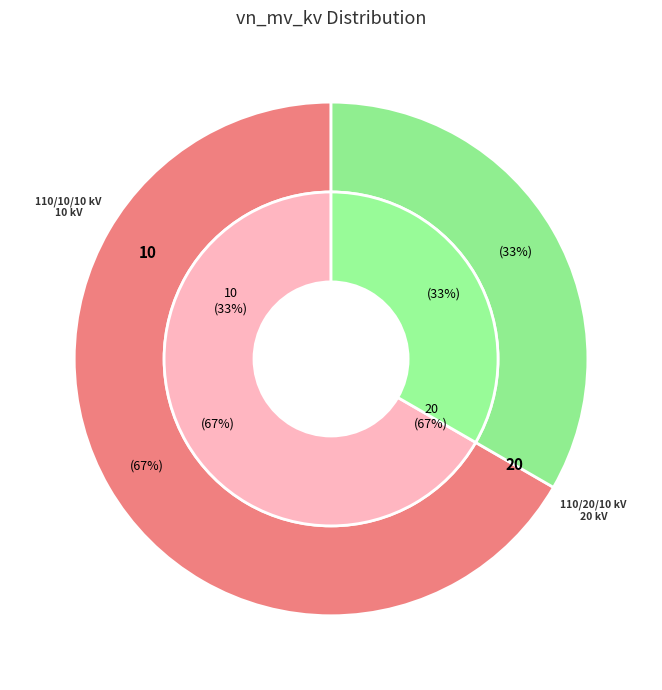

Is the sum of 63/25/38 MVA 110/10/10 kV and 63/25/38 MVA 110/20/10 kV greater than half?

Yes